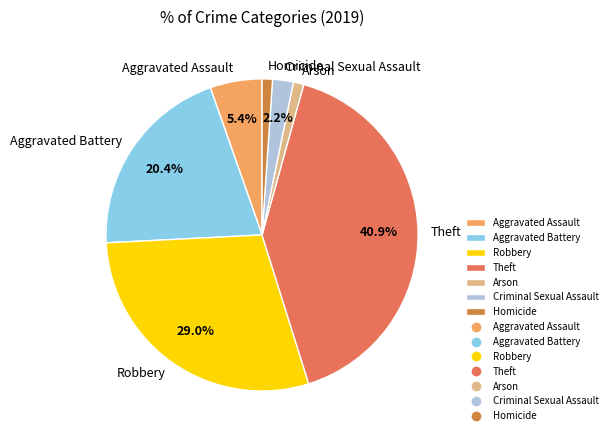

To the nearest percent, what is the difference between the Robbery and Homicide slice percentages?

28%